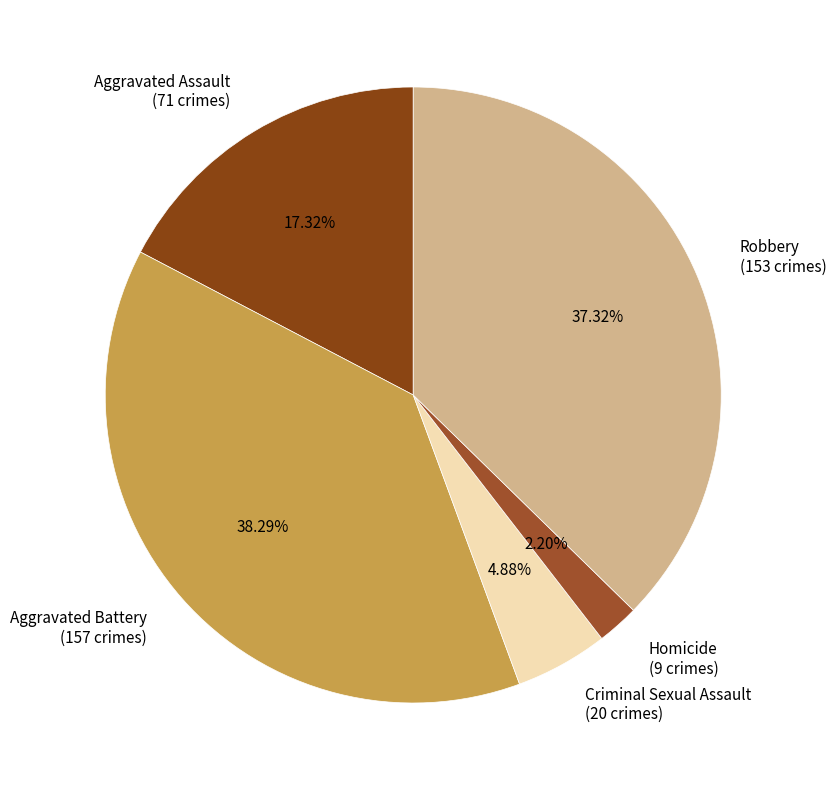

Which slice is the smallest?

Homicide